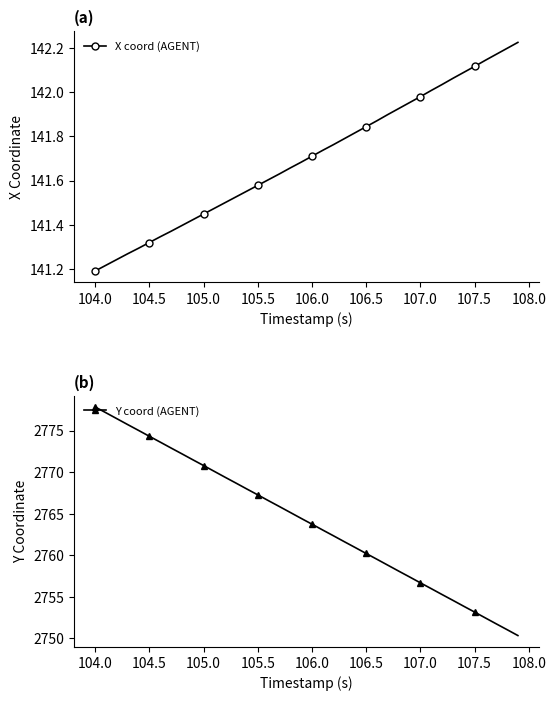

At which label is X coord (AGENT) closest to 141?

104.0